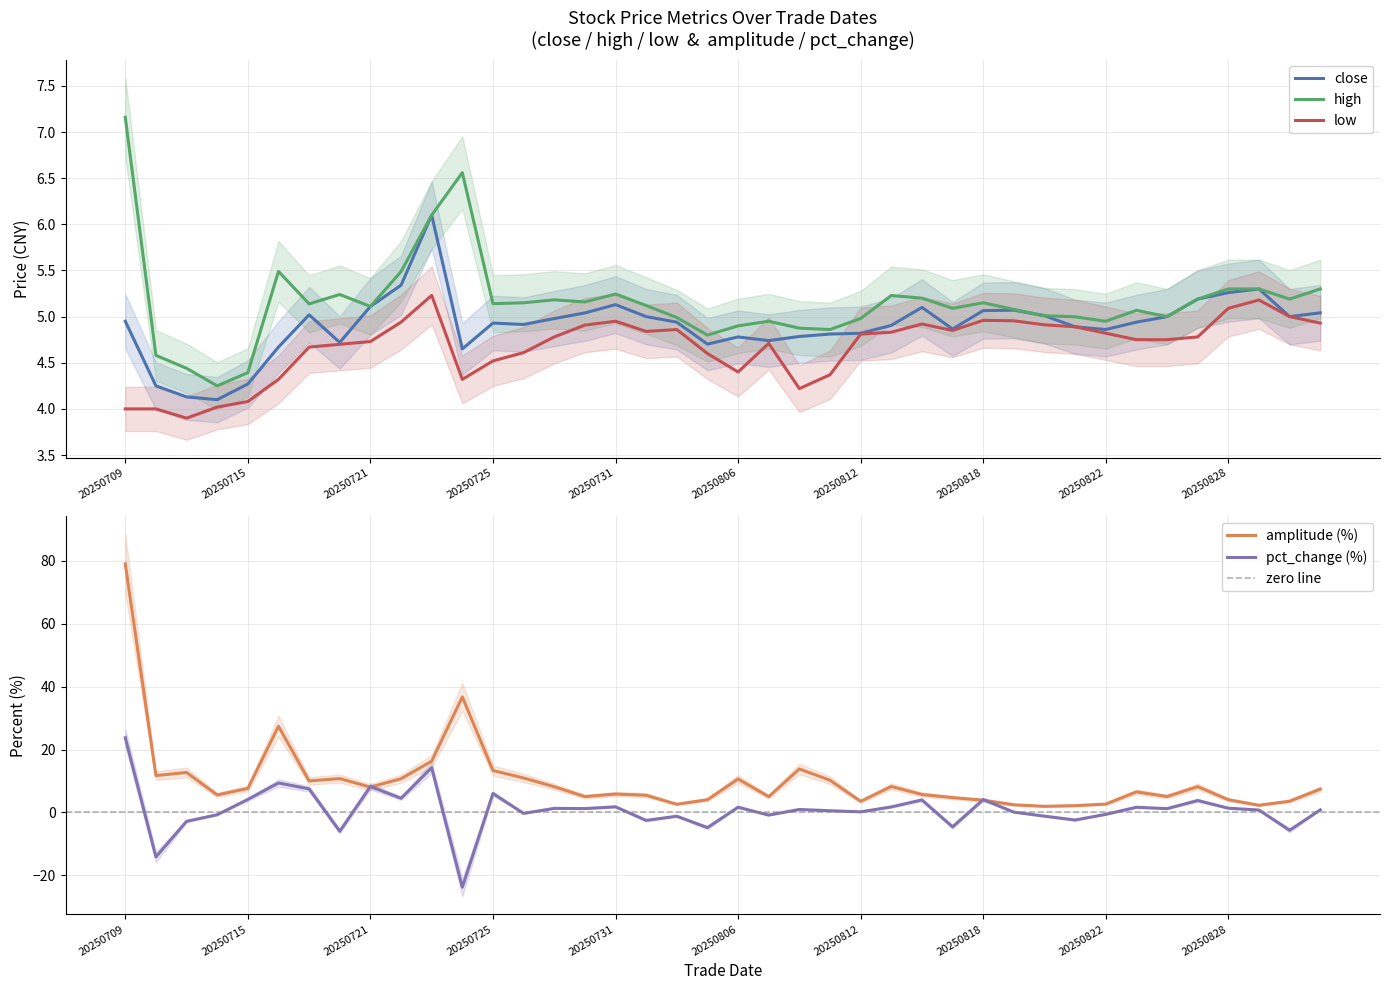

What is the total value across all series at 20250731?

23.0